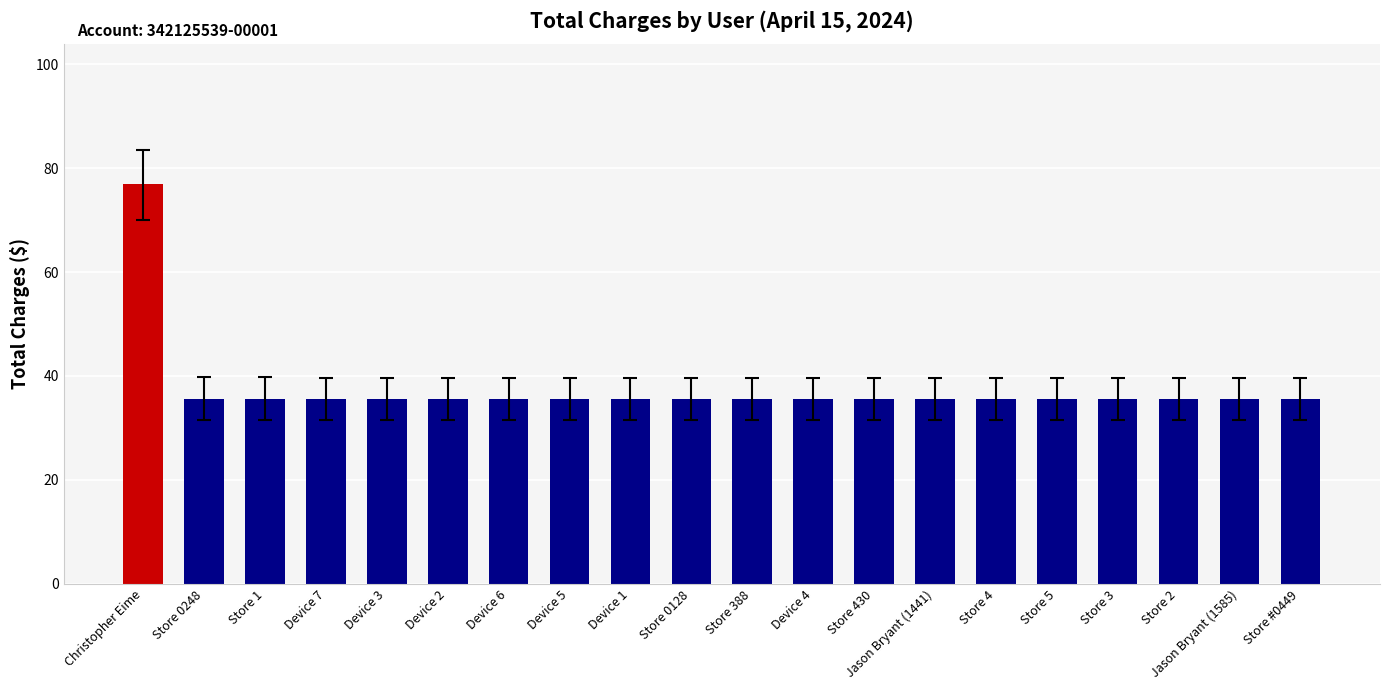

Is it true that the value at Store 0248 is 35.6?

True